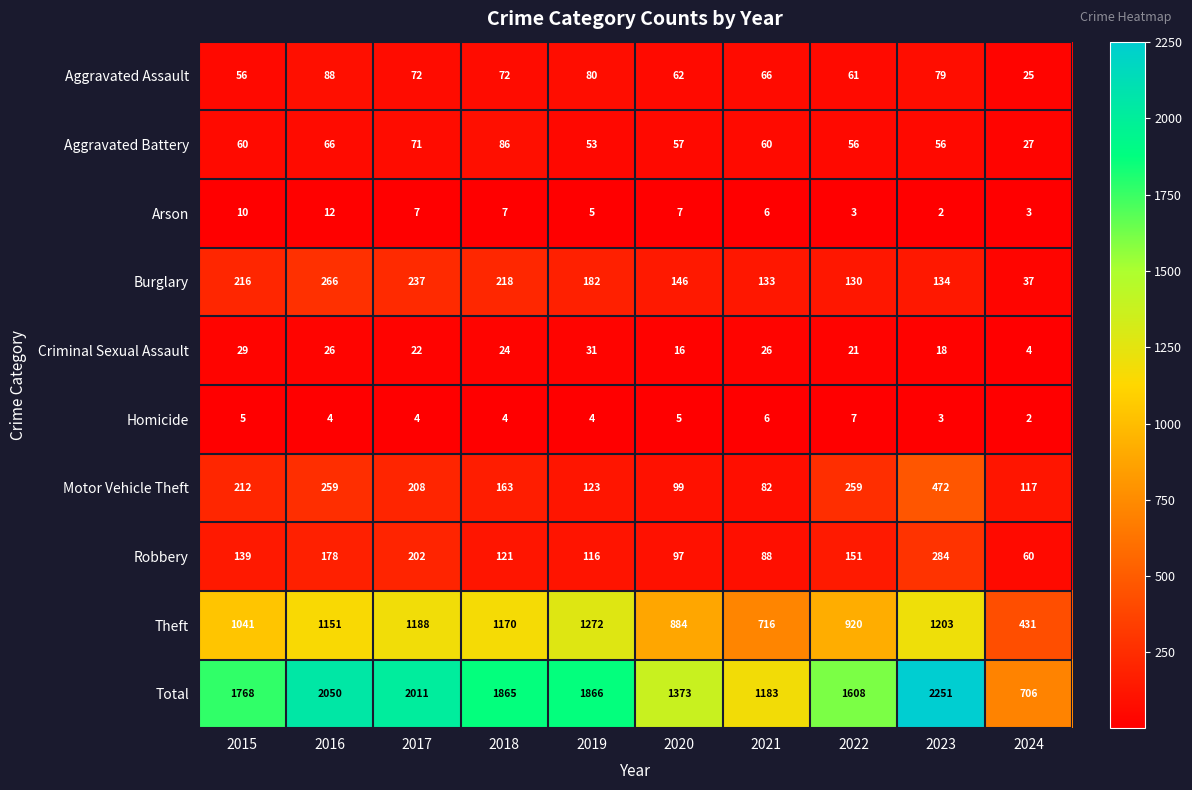

At how many categories does at least one series exceed 1790?

5